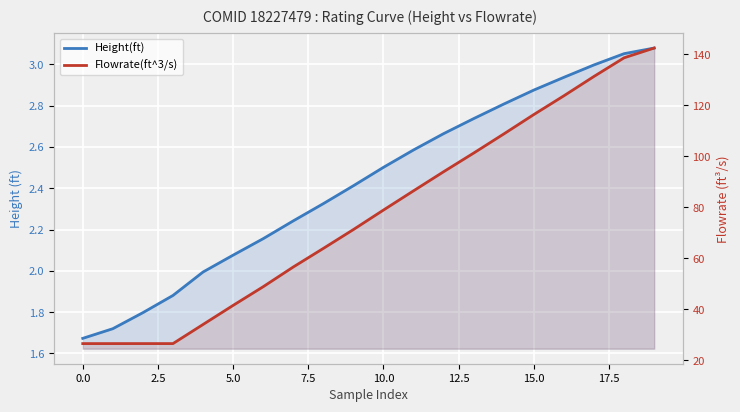

Which category has the highest value across all series?

19